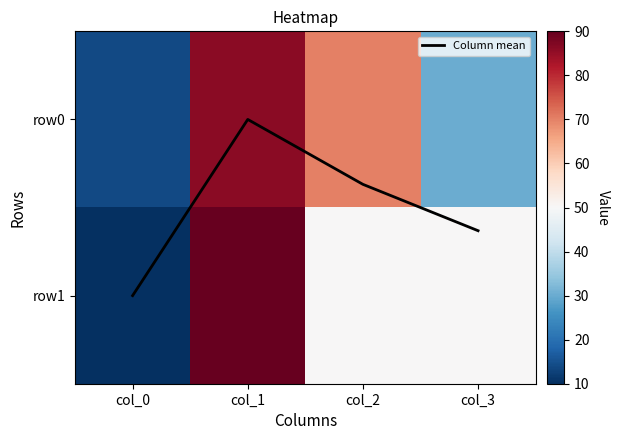

Is the value of row1 at col_3 greater than the value of Column mean at col_2?

Yes